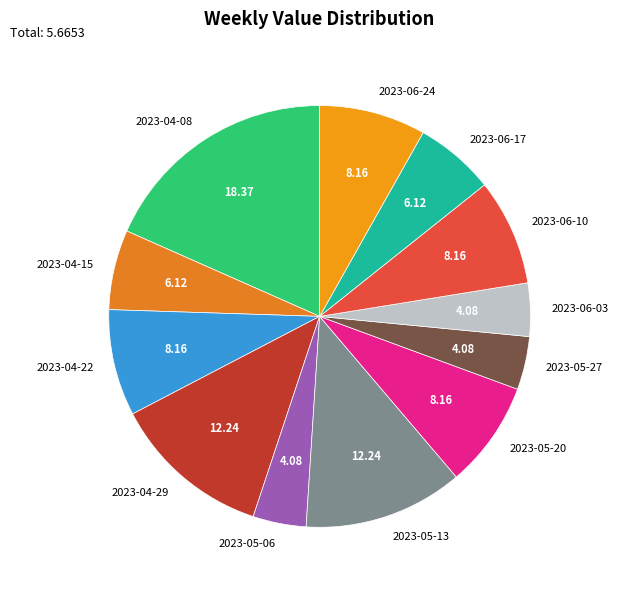

Between 2023-04-22 and 2023-05-13, which is larger?

2023-05-13